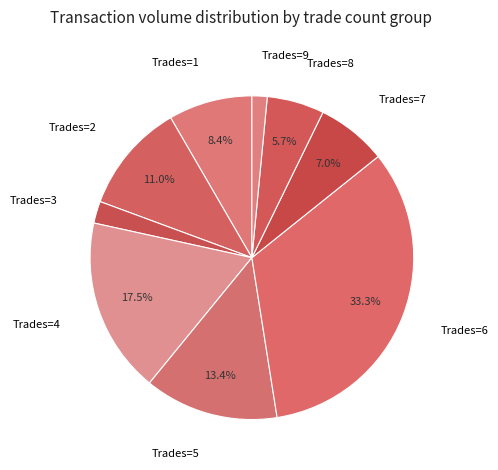

Rank the categories by value from lowest to highest.

Trades=9, Trades=3, Trades=8, Trades=7, Trades=1, Trades=2, Trades=5, Trades=4, Trades=6